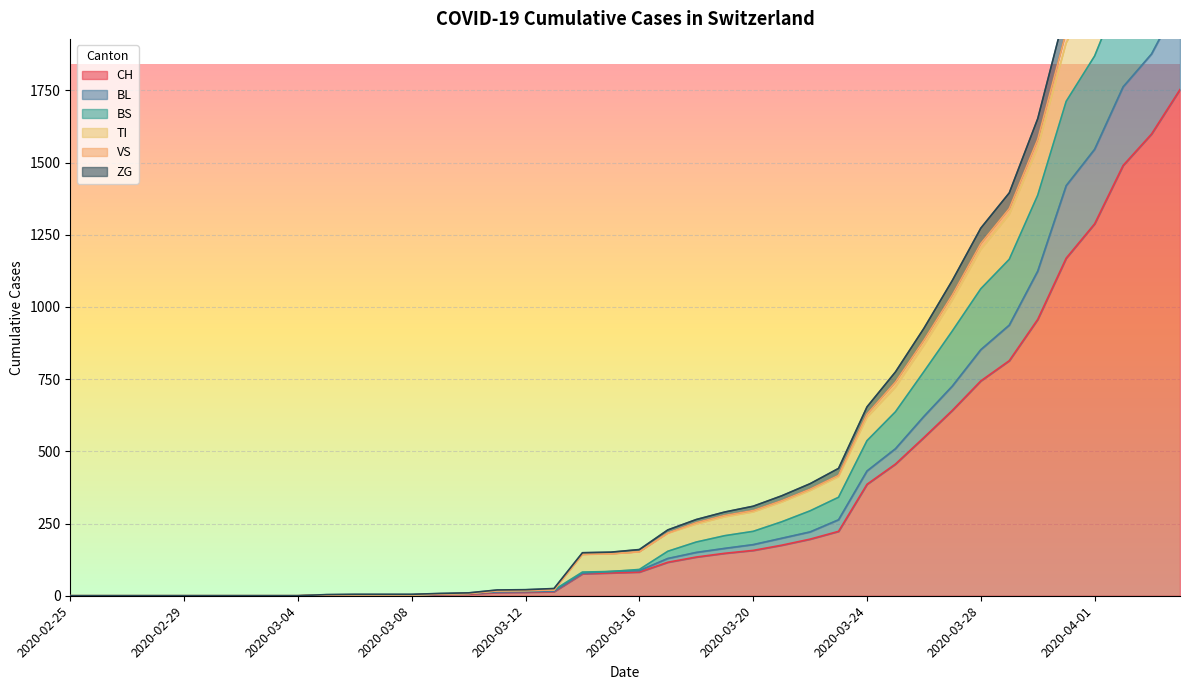

True or false: ZG has more than 2 points higher than both neighbors.

False